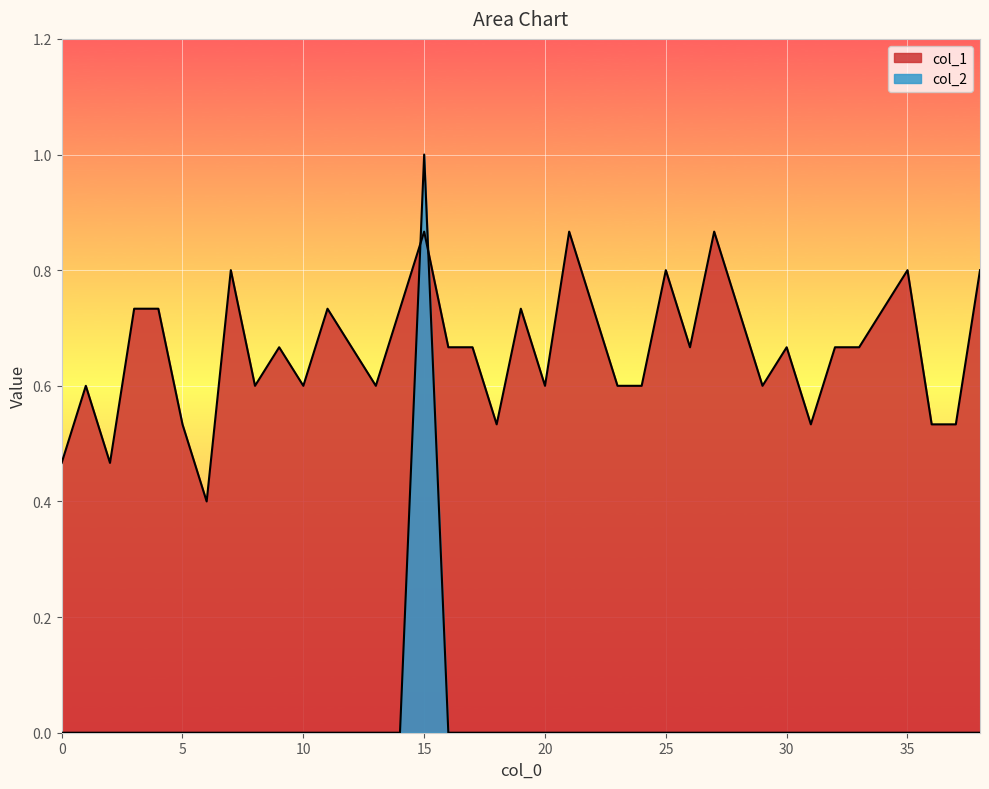

What is the highest value of the col_2 series?

1.0